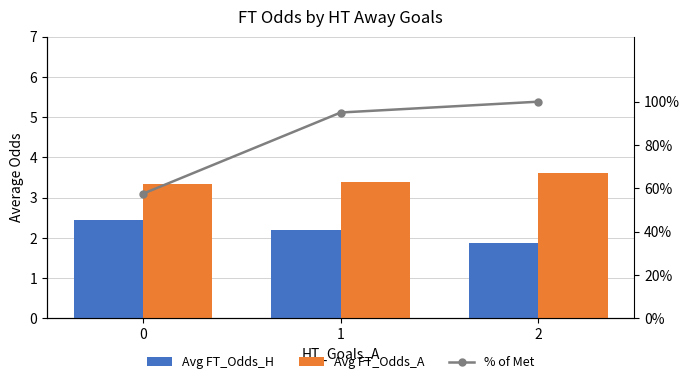

Reading right to left, list all the values displayed in this chart.

Avg FT_Odds_H: 2=1.9	1=2.2	0=2.4
Avg FT_Odds_A: 2=3.6	1=3.4	0=3.3
% of Met: 2=100.0	1=95.0	0=57.5